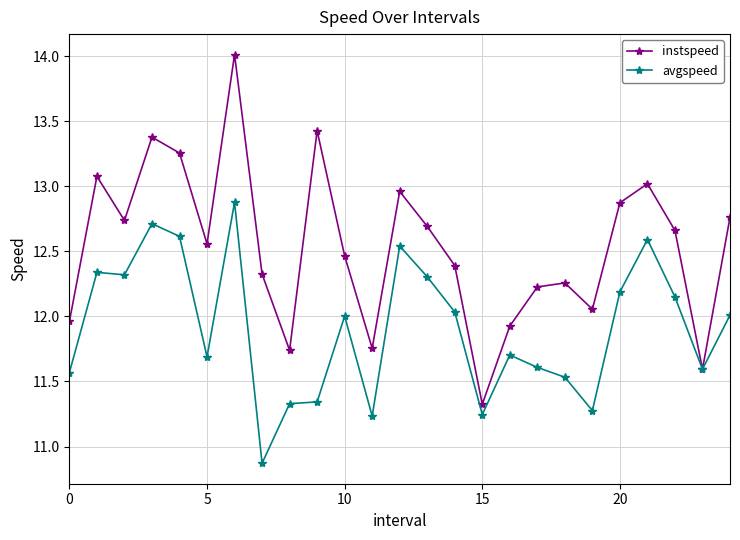

Which series has the largest range (max minus min)?

instspeed